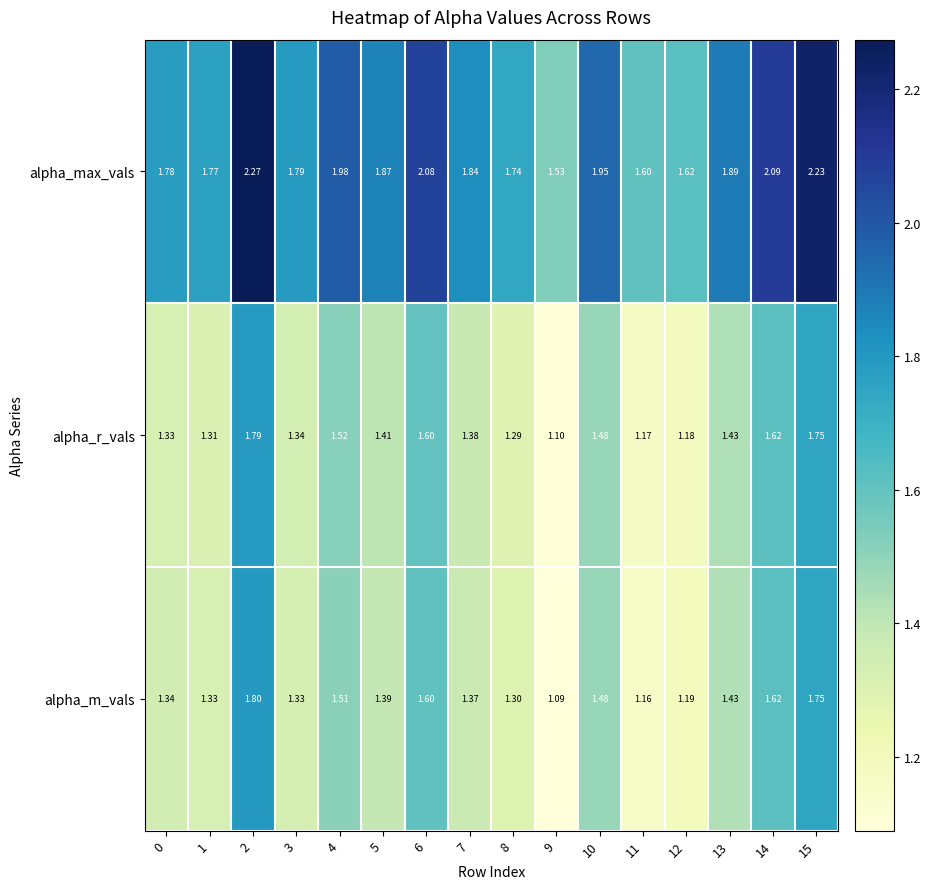

Is the value of alpha_m_vals at 7 greater than the value of alpha_max_vals at 7?

No